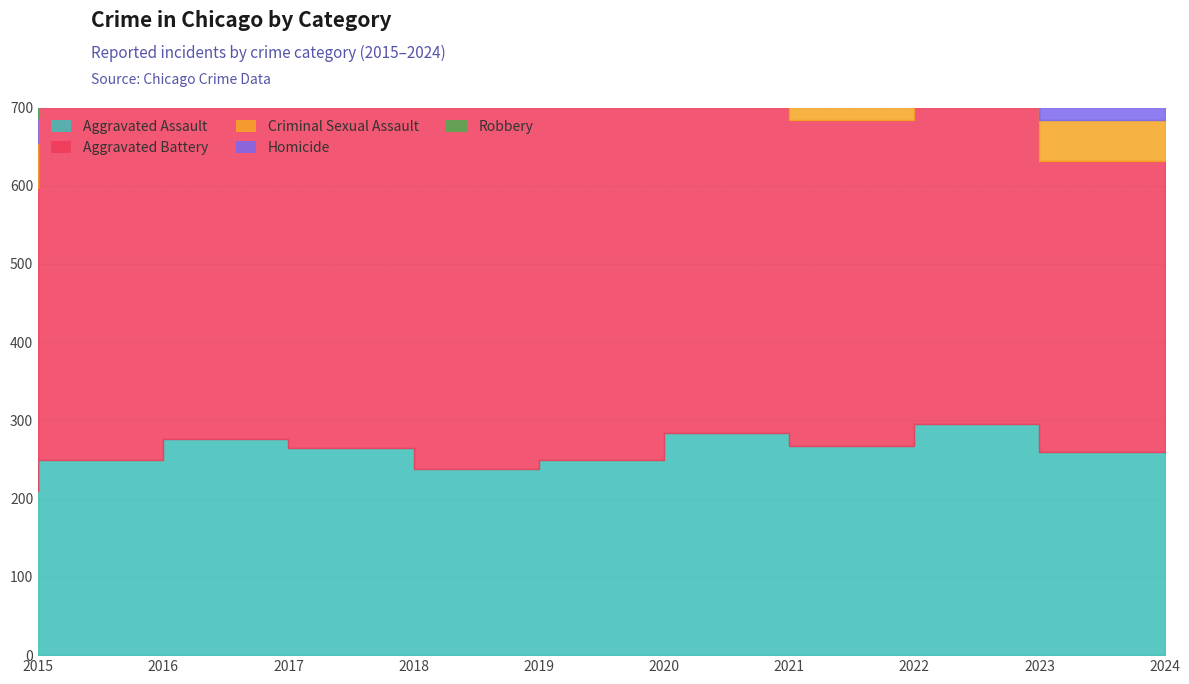

What is the sum of the Aggravated Assault values at 2024 and 2020?

509